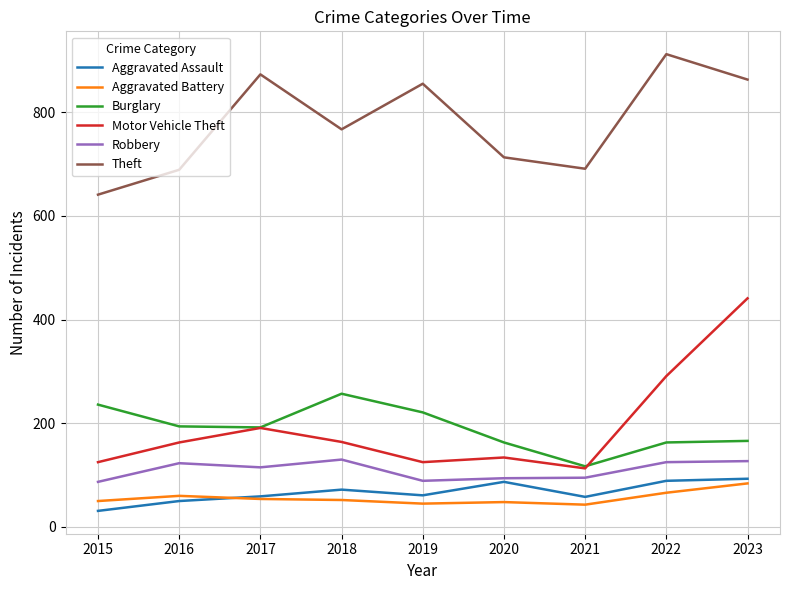

Count the number of categories in the chart.

9